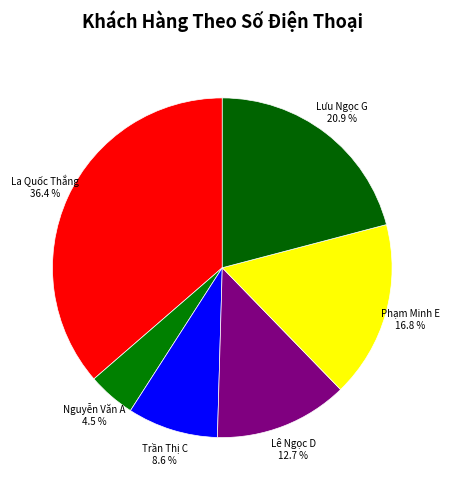

What portion of the pie excludes Lưu Ngọc G?

79.1%